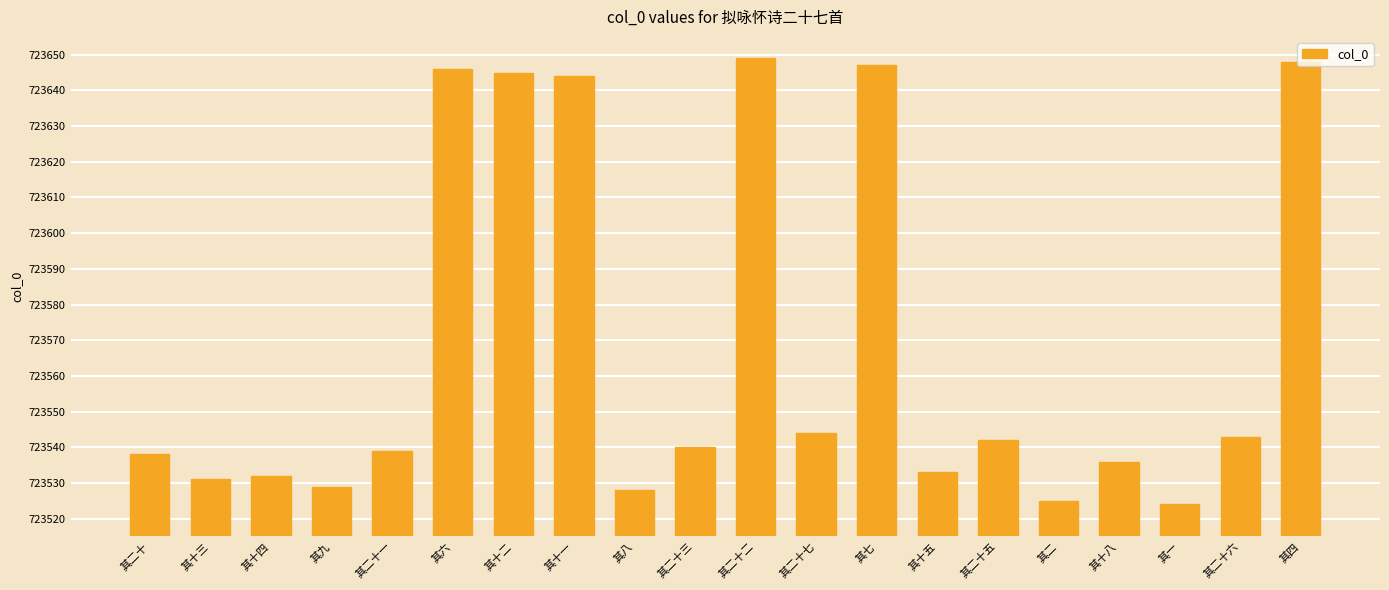

What is the value of the 6th bar from the left?

723646